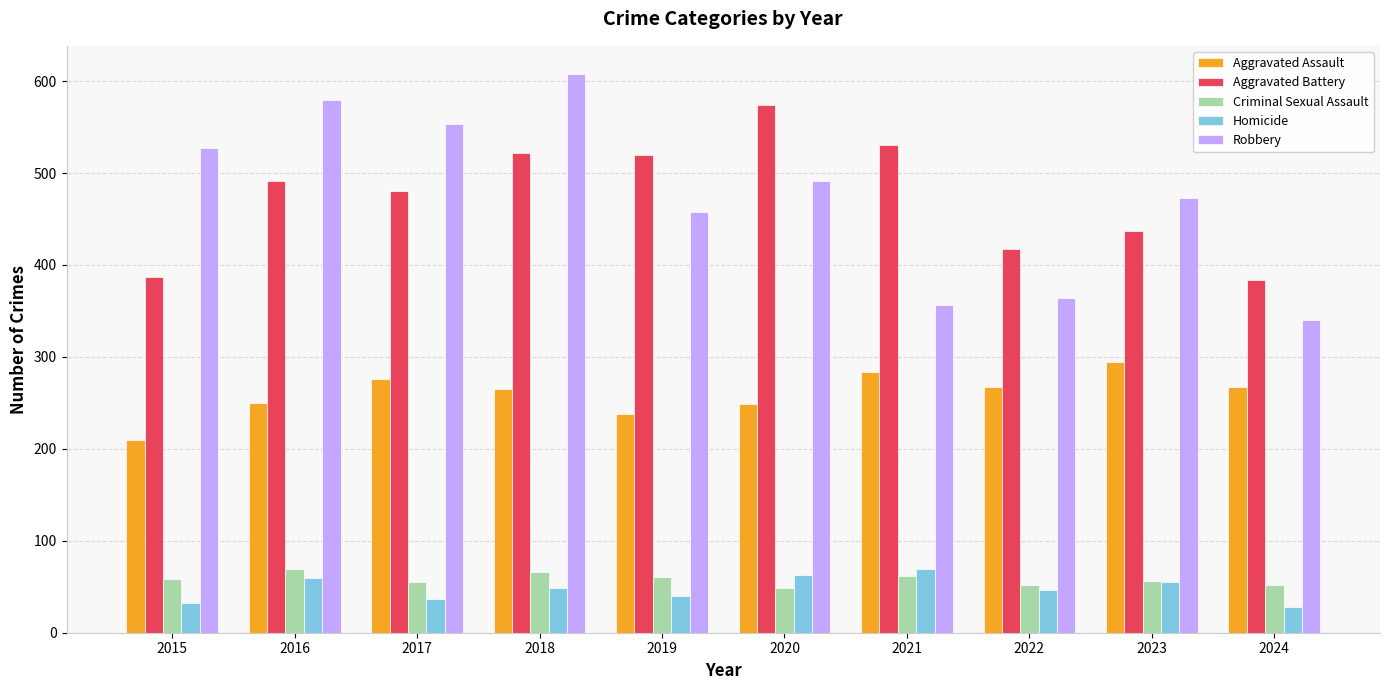

What is the difference between the maximum and minimum values in the Robbery series?

268